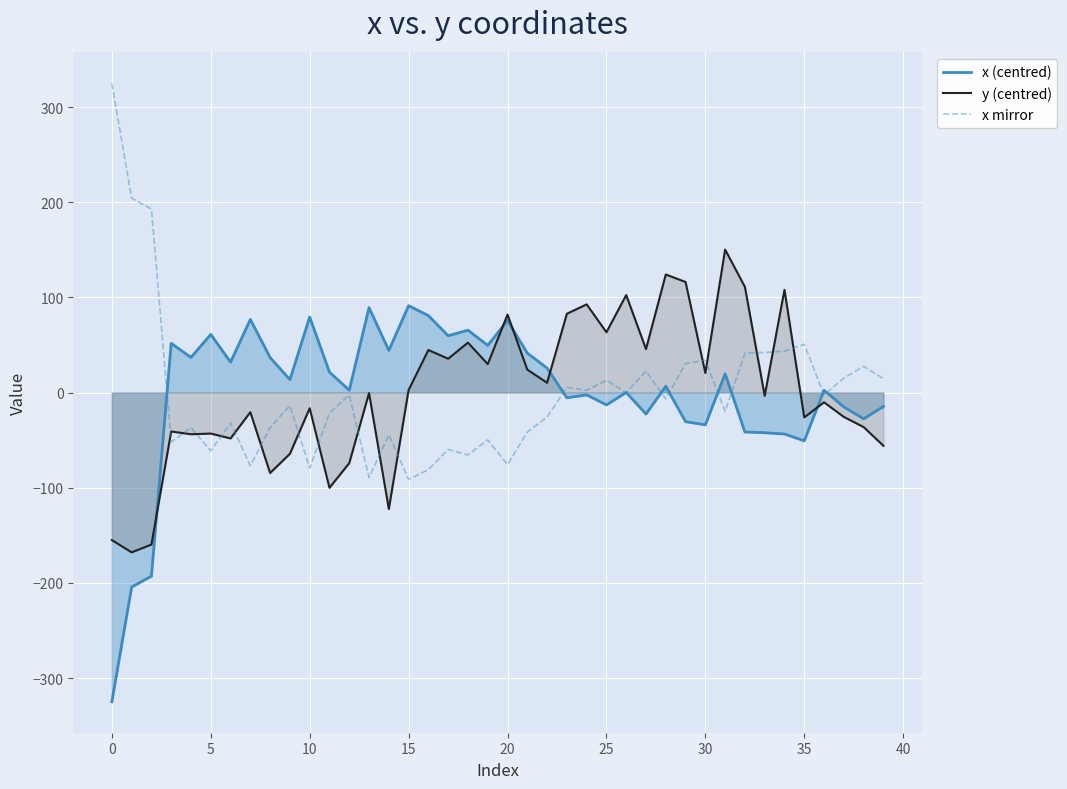

Which series has the largest total across all categories?

x mirror